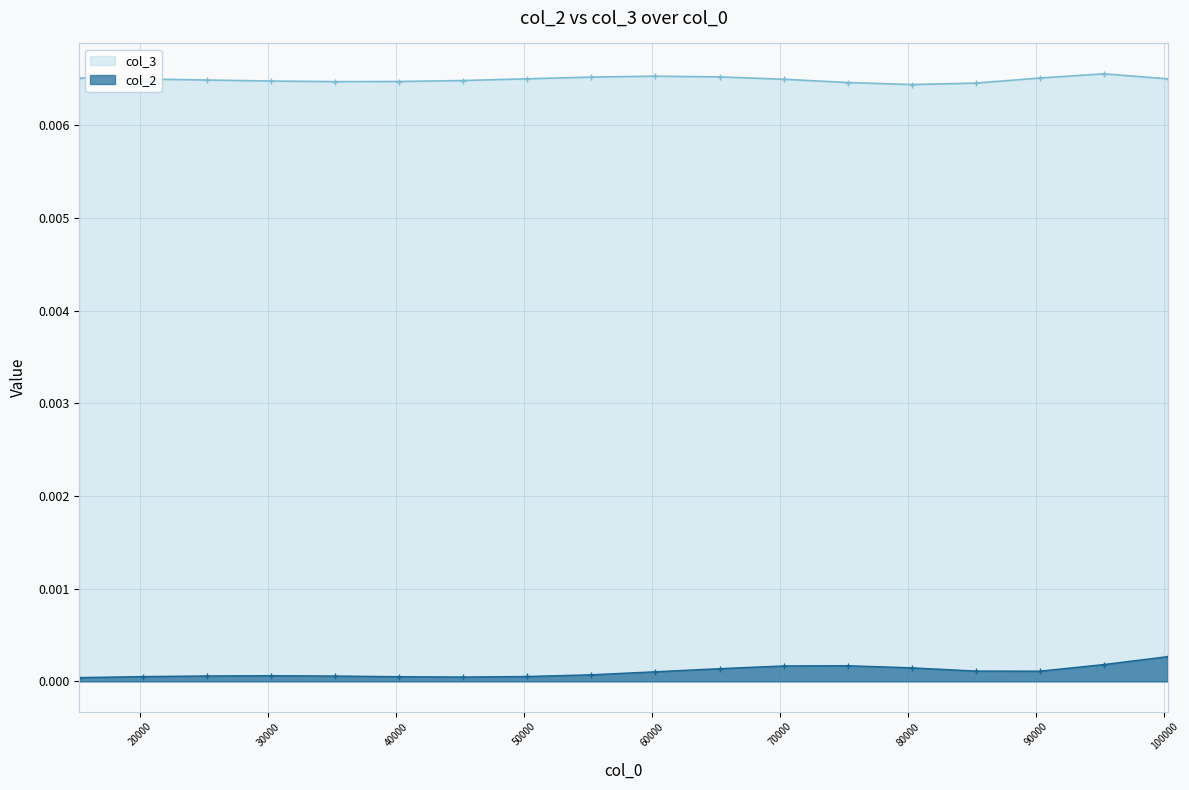

How many interior local peaks does the col_3 series have?

2